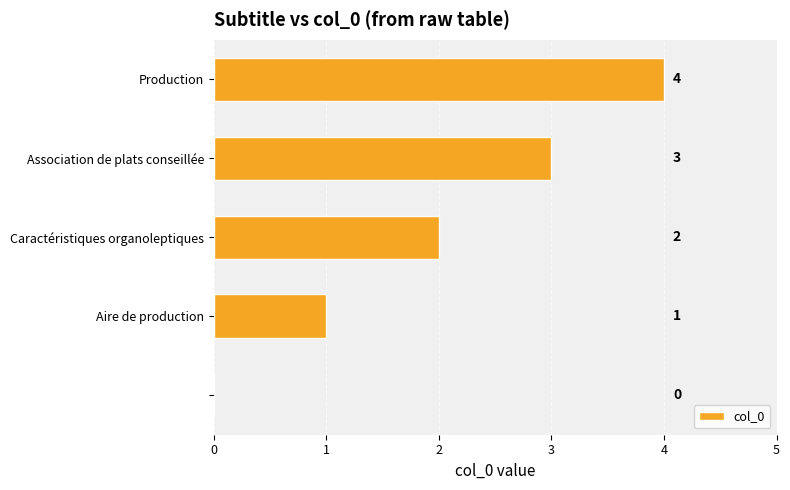

What is the greatest value displayed?

4